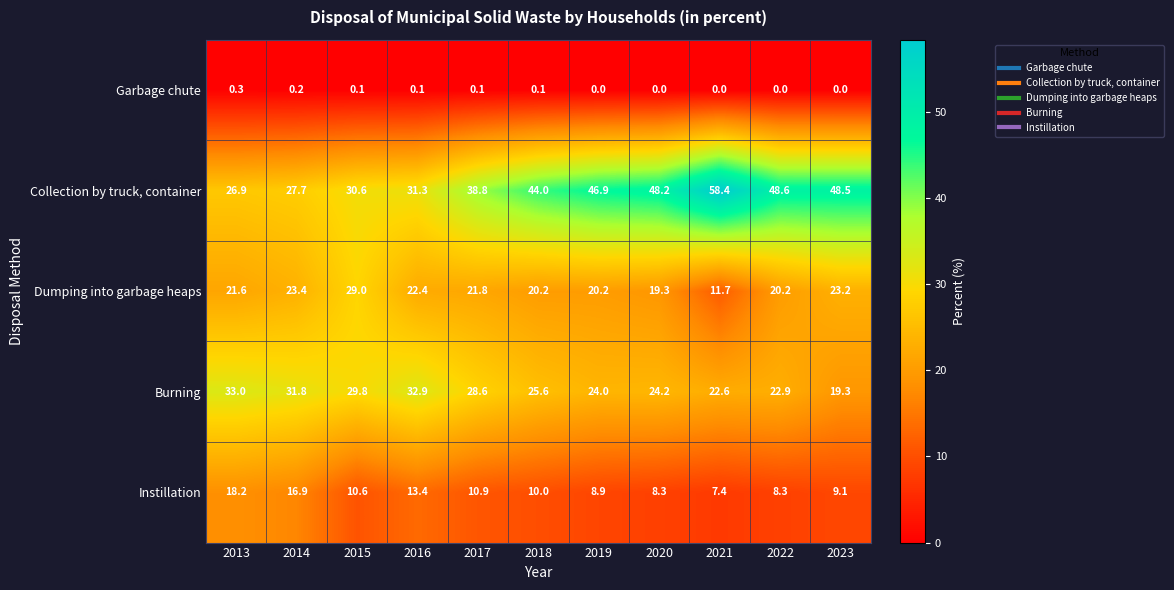

What is the spread (max minus min) of values at 2016?

32.8